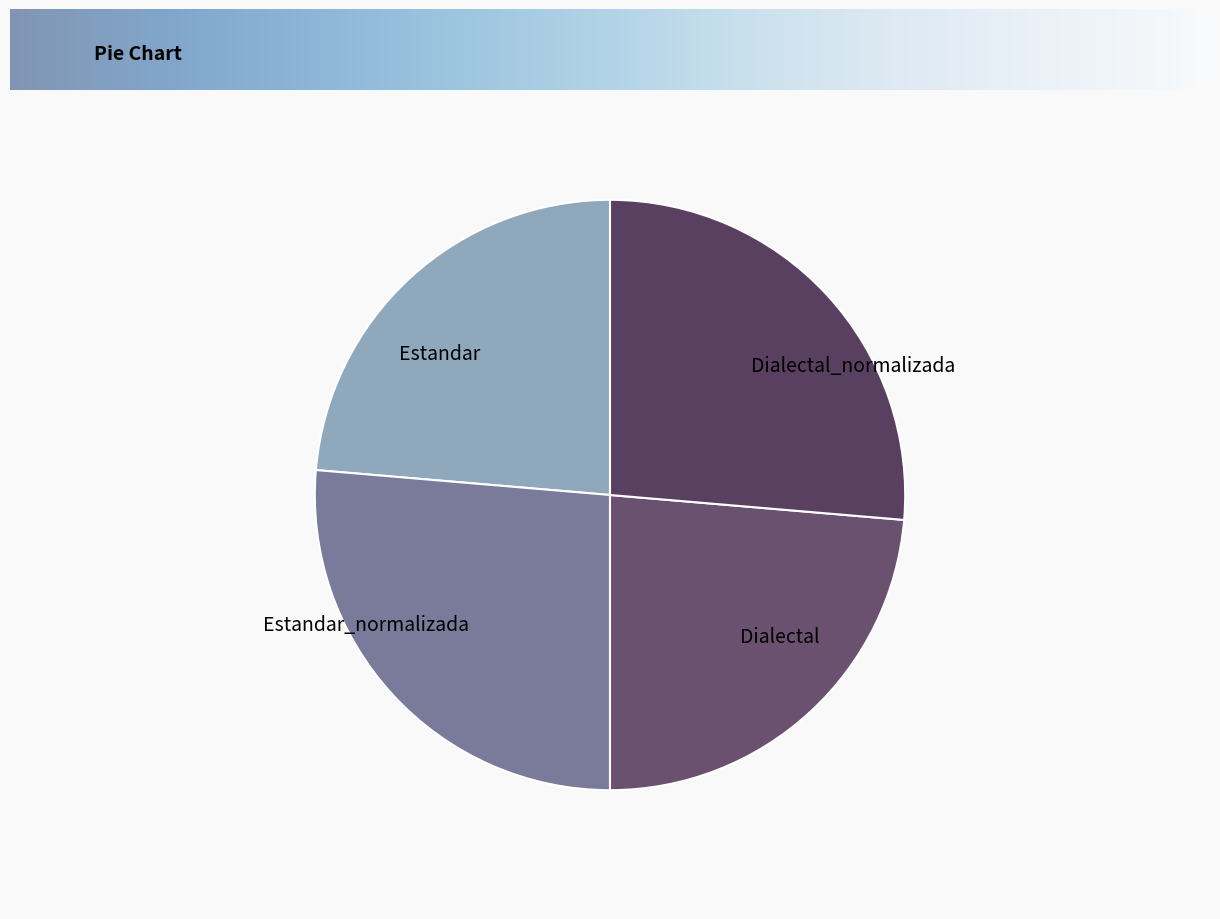

Is there a majority slice in this chart?

No